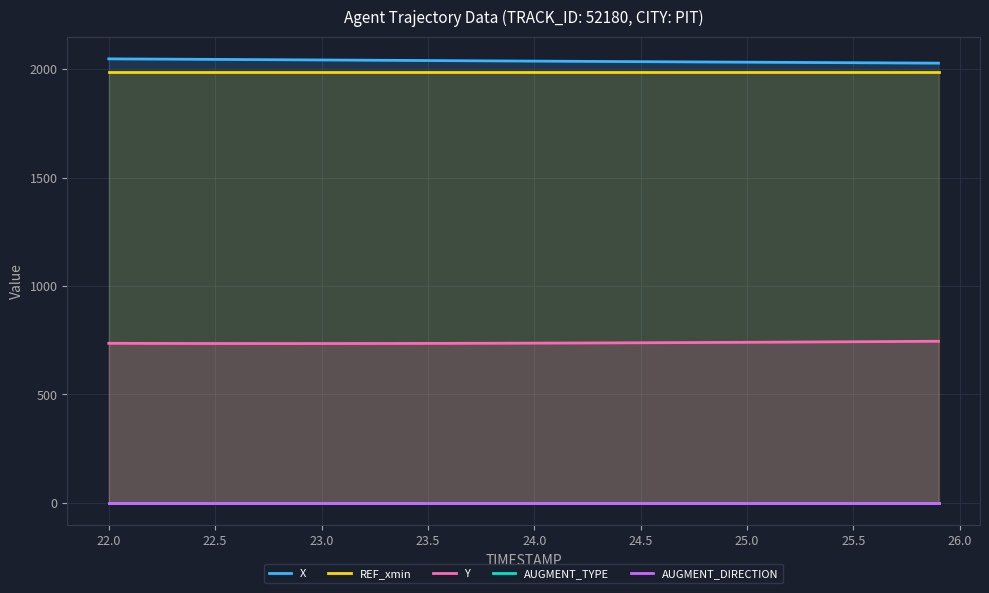

Reading right to left, transcribe all the data shown in this chart.

X: 2027.2	2027.7	2028.2	2028.7	2029.2	2029.7	2030.2	2030.7	2031.2	2031.7	2032.1	2032.6	2033.1	2033.6	2034.1	2034.6	2035.1	2035.6	2036.1	2036.6	2037.2	2037.7	2038.2	2038.7	2039.2	2039.8	2040.3	2040.8	2041.4	2041.9	2042.4	2043.0	2043.5	2044.0	2044.5	2045.0	2045.5	2046.0	2046.5	2046.9
REF_xmin: 1984.7	1984.7	1984.7	1984.7	1984.7	1984.7	1984.7	1984.7	1984.7	1984.7	1984.7	1984.7	1984.7	1984.7	1984.7	1984.7	1984.7	1984.7	1984.7	1984.7	1984.7	1984.7	1984.7	1984.7	1984.7	1984.7	1984.7	1984.7	1984.7	1984.7	1984.7	1984.7	1984.7	1984.7	1984.7	1984.7	1984.7	1984.7	1984.7	1984.7
Y: 745.1	744.5	743.9	743.4	742.8	742.3	741.8	741.2	740.8	740.3	739.8	739.4	738.9	738.5	738.1	737.7	737.3	737.0	736.7	736.4	736.1	735.8	735.6	735.4	735.2	735.0	734.8	734.7	734.6	734.6	734.5	734.5	734.5	734.6	734.7	734.8	735.0	735.1	735.4	735.6
AUGMENT_TYPE: 0.0	0.0	0.0	0.0	0.0	0.0	0.0	0.0	0.0	0.0	0.0	0.0	0.0	0.0	0.0	0.0	0.0	0.0	0.0	0.0	0.0	0.0	0.0	0.0	0.0	0.0	0.0	0.0	0.0	0.0	0.0	0.0	0.0	0.0	0.0	0.0	0.0	0.0	0.0	0.0
AUGMENT_DIRECTION: 0.0	0.0	0.0	0.0	0.0	0.0	0.0	0.0	0.0	0.0	0.0	0.0	0.0	0.0	0.0	0.0	0.0	0.0	0.0	0.0	0.0	0.0	0.0	0.0	0.0	0.0	0.0	0.0	0.0	0.0	0.0	0.0	0.0	0.0	0.0	0.0	0.0	0.0	0.0	0.0